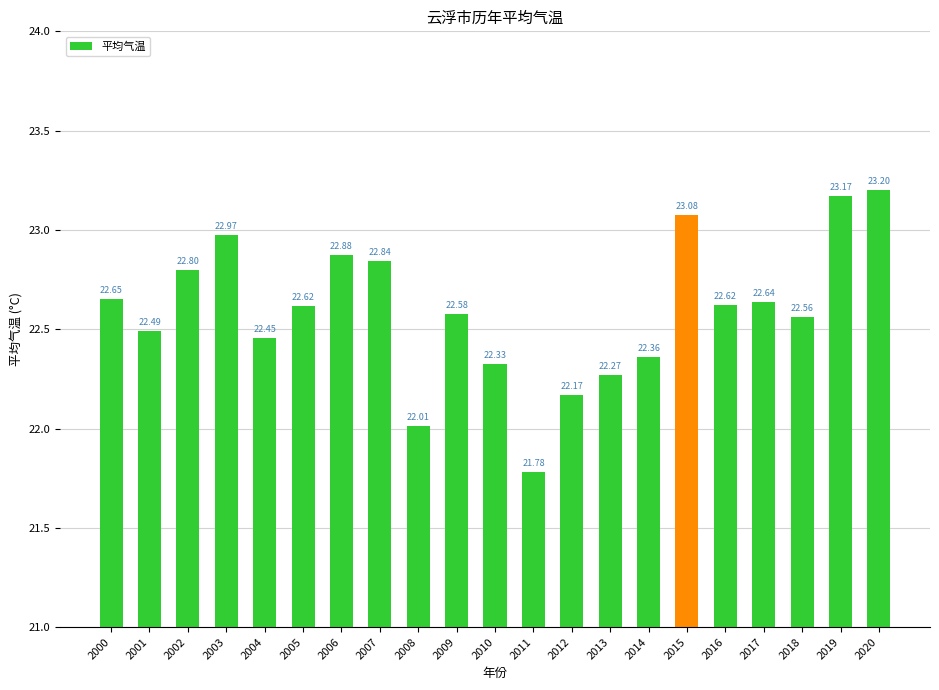

What is the difference between the second highest and minimum values?

1.4